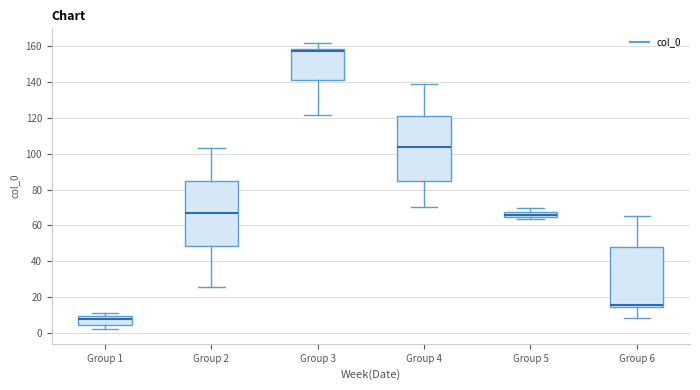

Reading left to right, read every box against the y-axis: the position of its median line, the range the box covers, and the ends of its whiskers. The values are not printed on the chart, so give them approximately, as read against the axis.

Group 1: median 8, box 4 to 10, whiskers 2 to 10 (just above the box's upper edge)
Group 2: median 66, box 48 to 86, whiskers 26 to 104
Group 3: median 158 (just below the box's upper edge), box 142 to 158, whiskers 122 to 162
Group 4: median 104, box 86 to 122, whiskers 70 to 140
Group 5: median 66, box 64 to 68, whiskers 64 (just below the box's lower edge) to 70
Group 6: median 16, box 14 to 48, whiskers 8 to 66